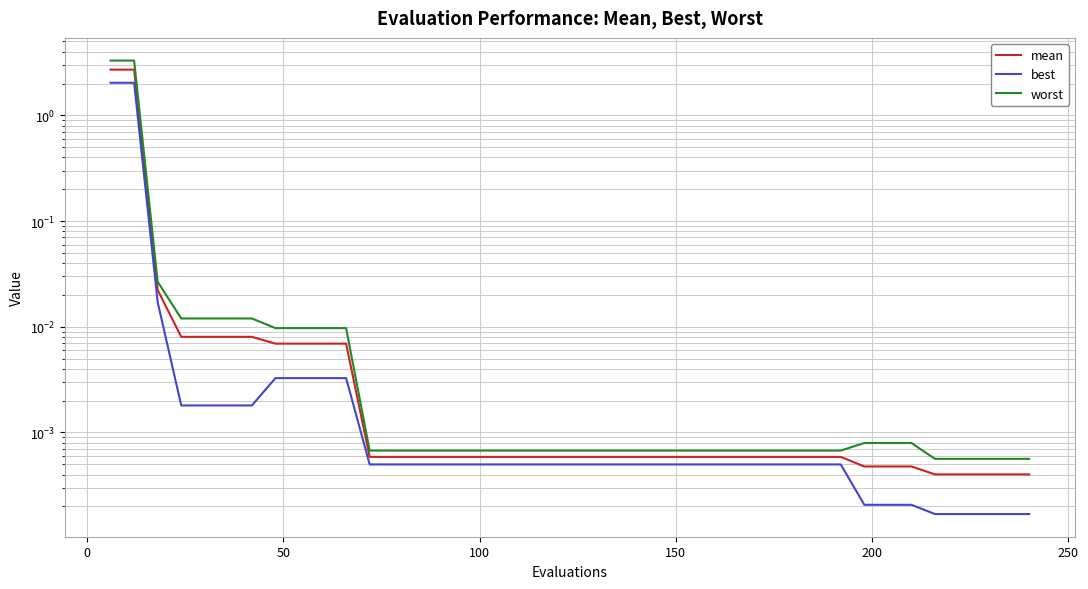

What is the average value of the mean series?

0.1